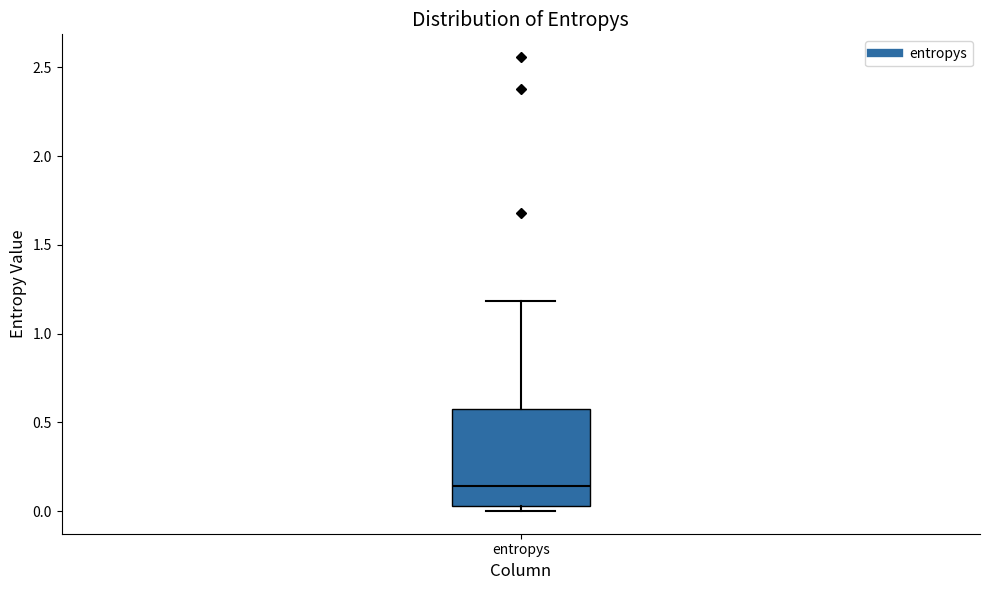

Transcribe this box plot: give where the median line is, the range the box spans, and where the two whiskers end, as read against the y-axis. The values are not printed on the chart, so give them approximately, as read against the axis.

median 0.15, box 0.05 to 0.55, whiskers 0.00 to 1.20